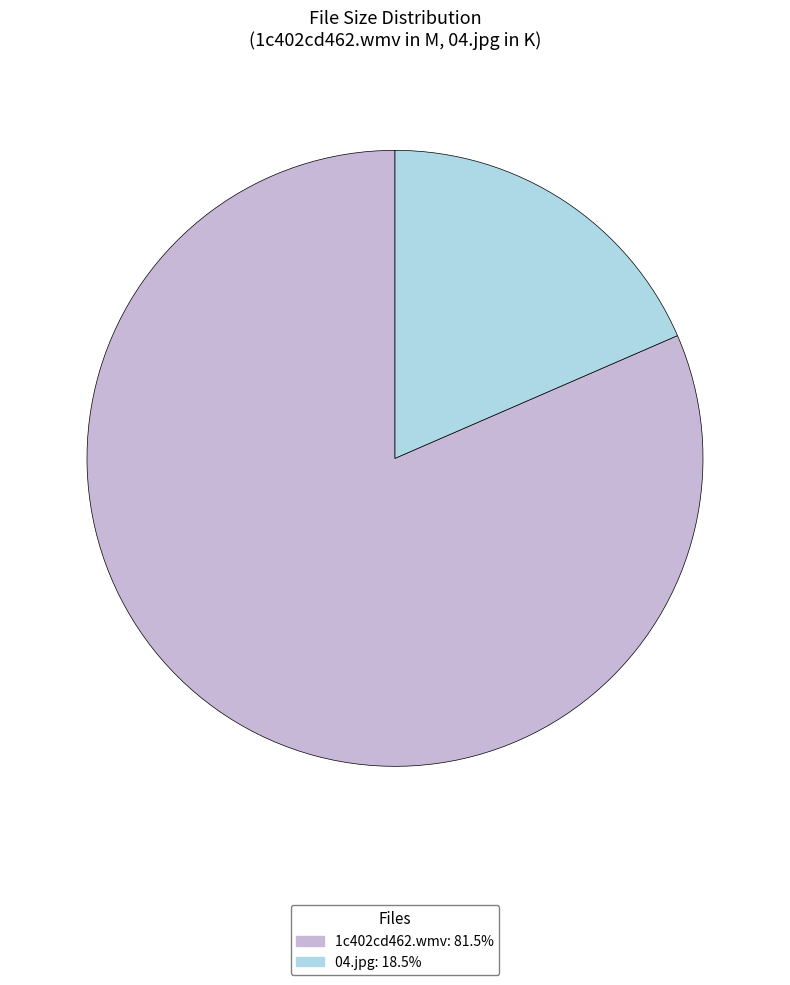

Which slice is the smallest?

04.jpg